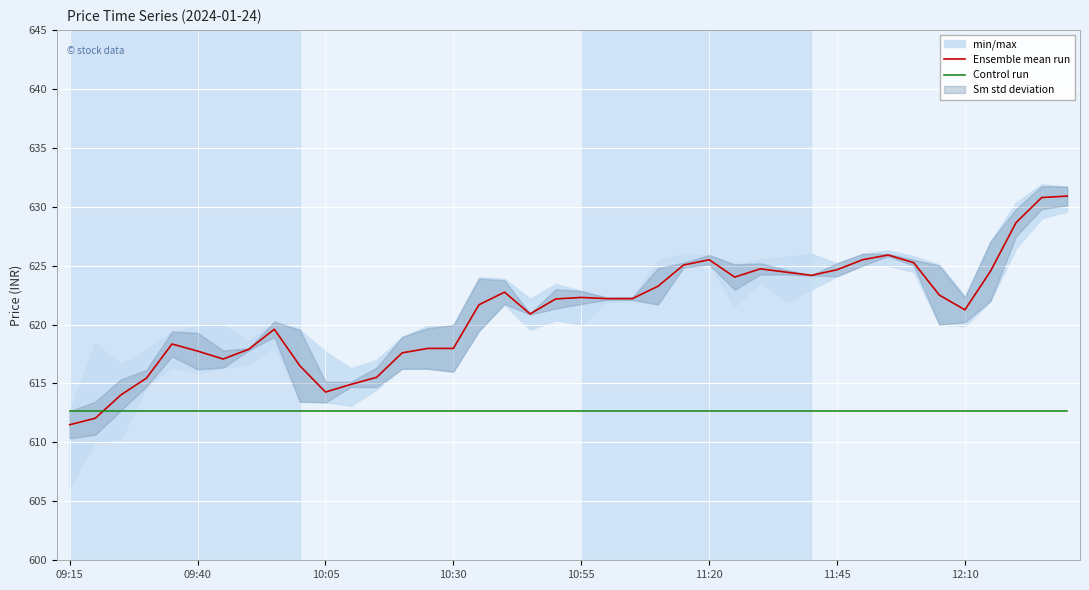

The value of Ensemble mean run at 09:15 is 361.4. True or false?

False